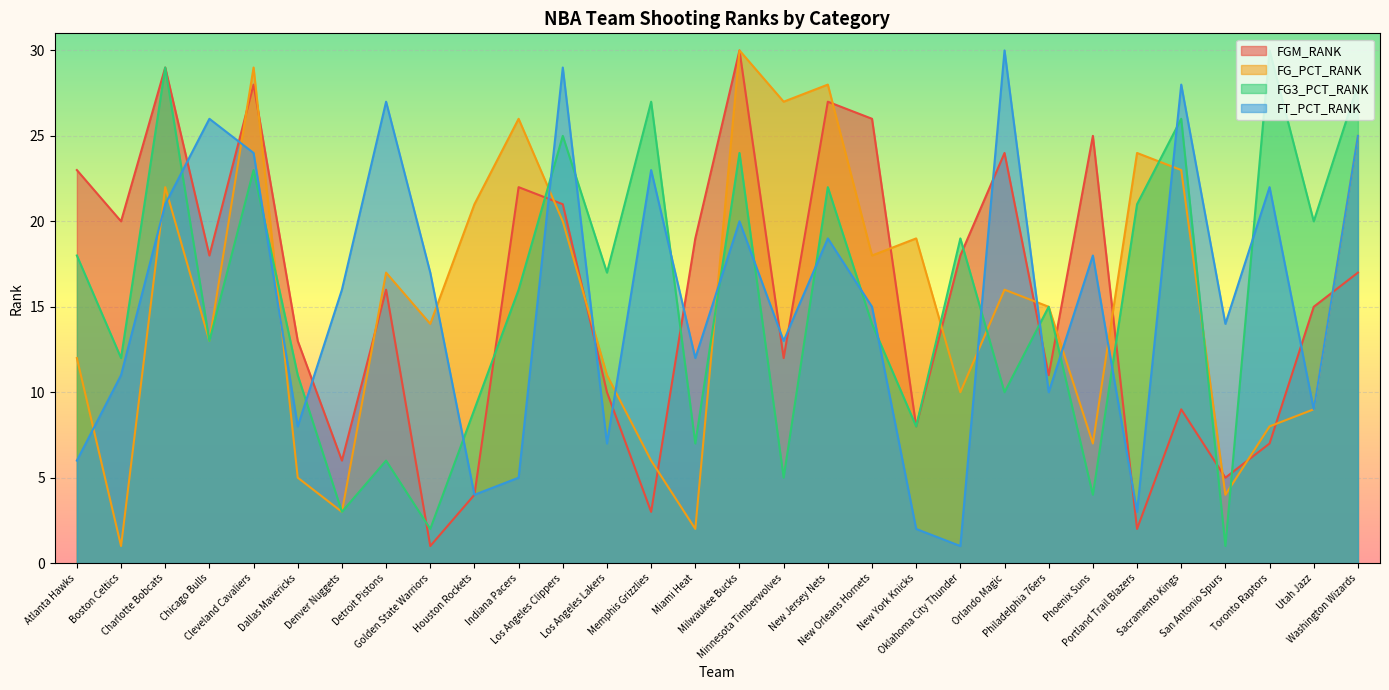

Which category has the highest value across all series?

Milwaukee Bucks